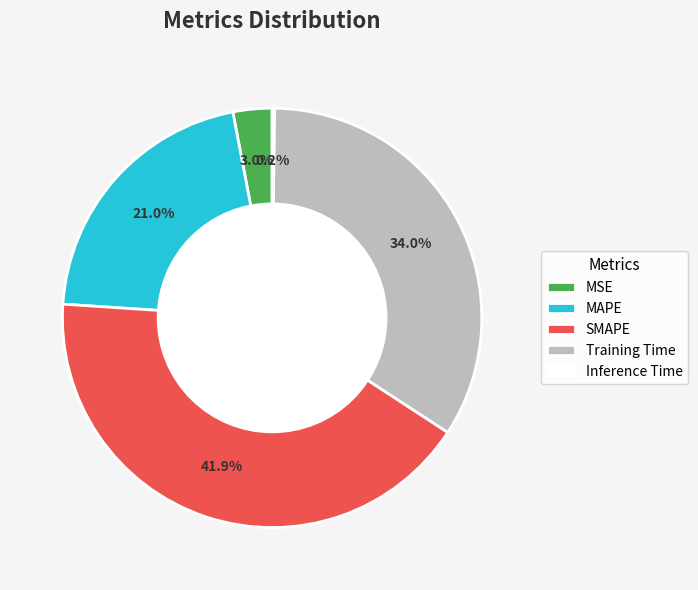

What is the largest slice in the pie chart?

SMAPE